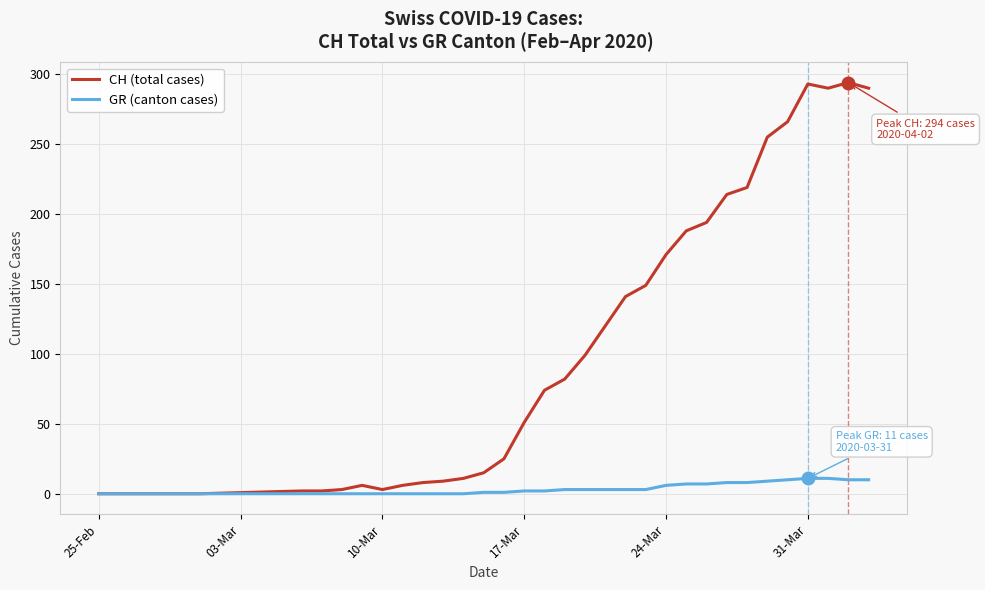

What is the difference between the second highest and minimum values in the CH (total cases) series?

293